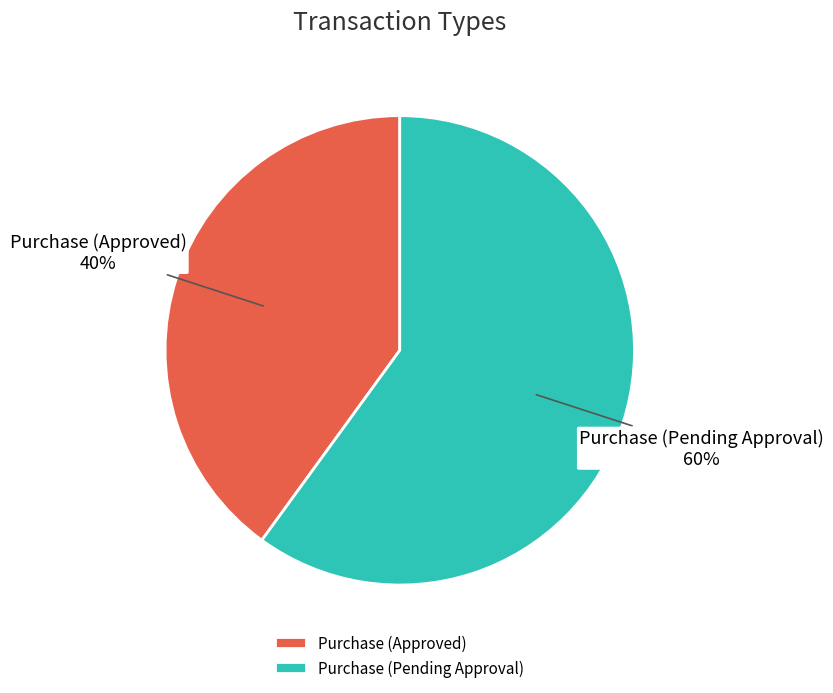

To the nearest percent, what is the difference between the Purchase (Pending Approval) and Purchase (Approved) slice percentages?

20%